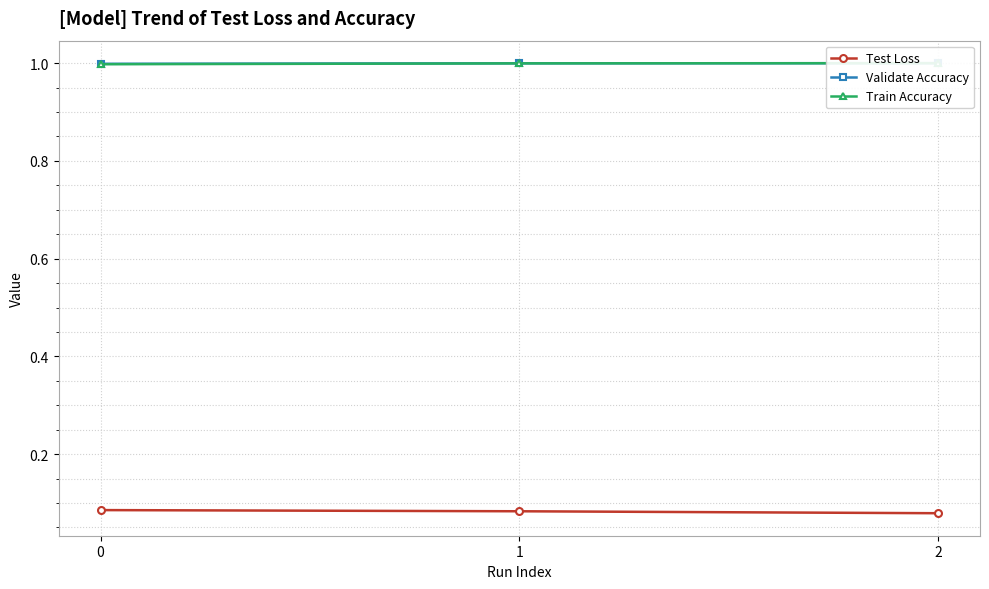

What are all the series names shown in the legend?

Test Loss, Validate Accuracy, Train Accuracy